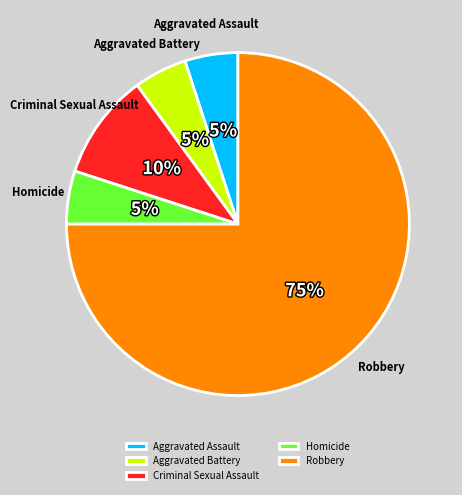

Do Homicide and Criminal Sexual Assault together represent more than half of the pie?

No